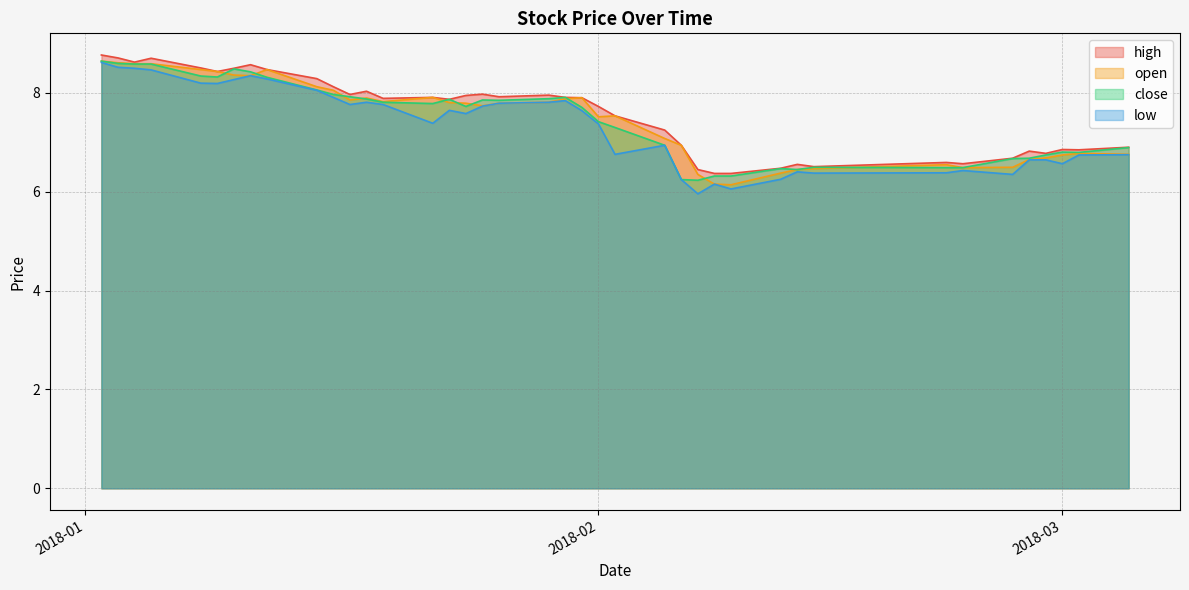

How many values in the low series are below 7?

17